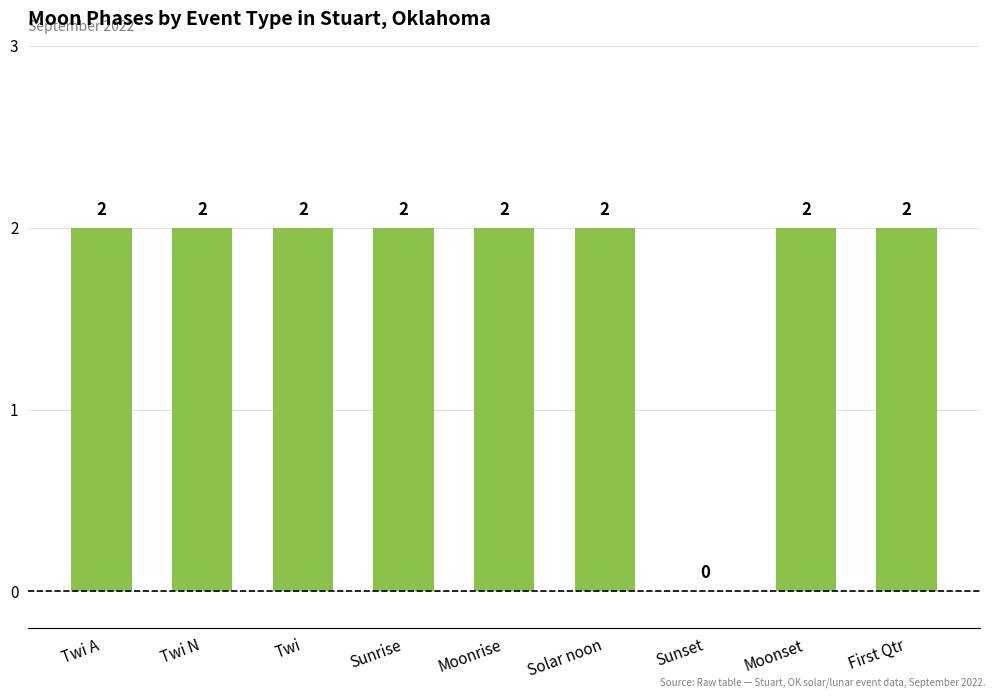

Count the values in the range 2 to 3.

8